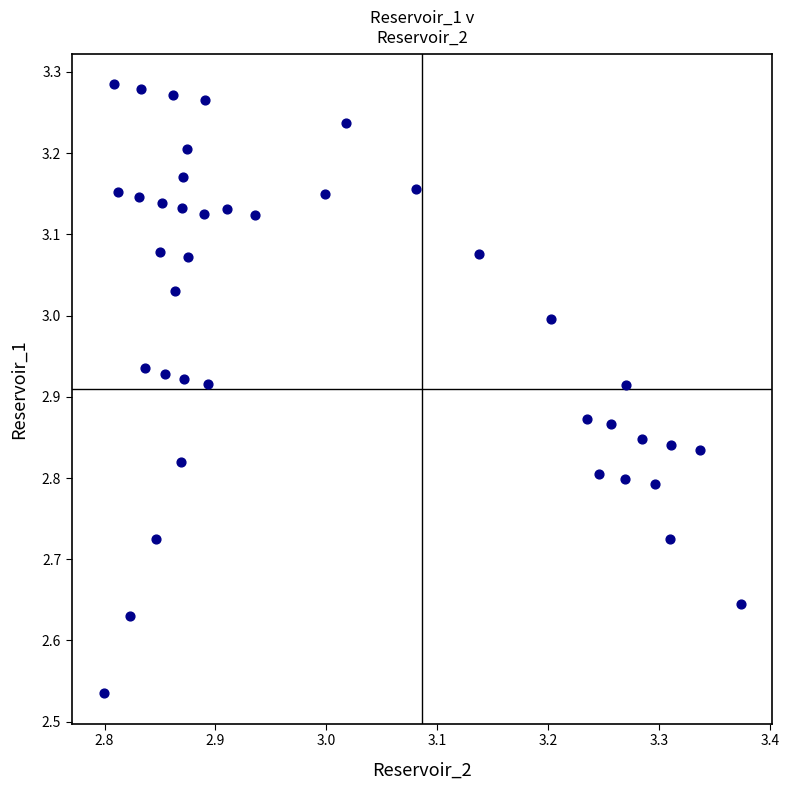

What is the range of Y values (max minus min)?

0.7